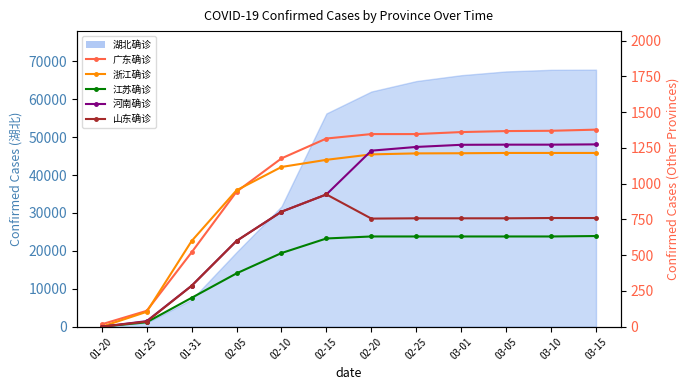

Between which two adjacent categories do 浙江确诊 and 河南确诊 first intersect?

02-15 and 02-20